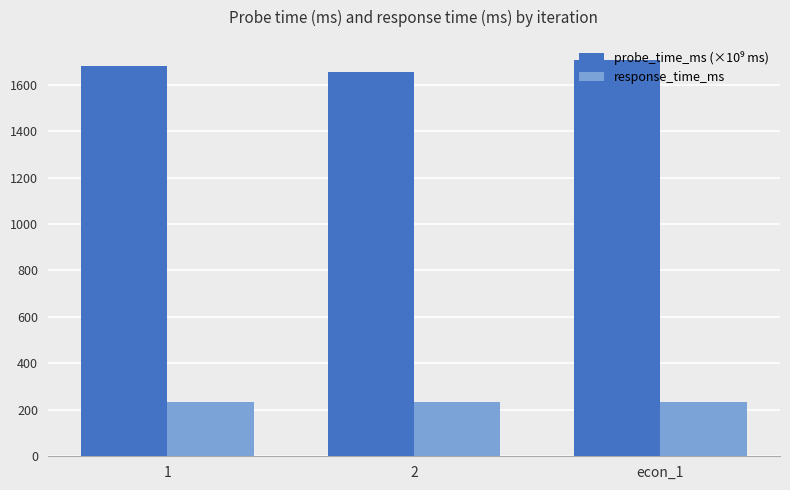

What is the sum of the response_time_ms values at 1 and econ_1?

469.8